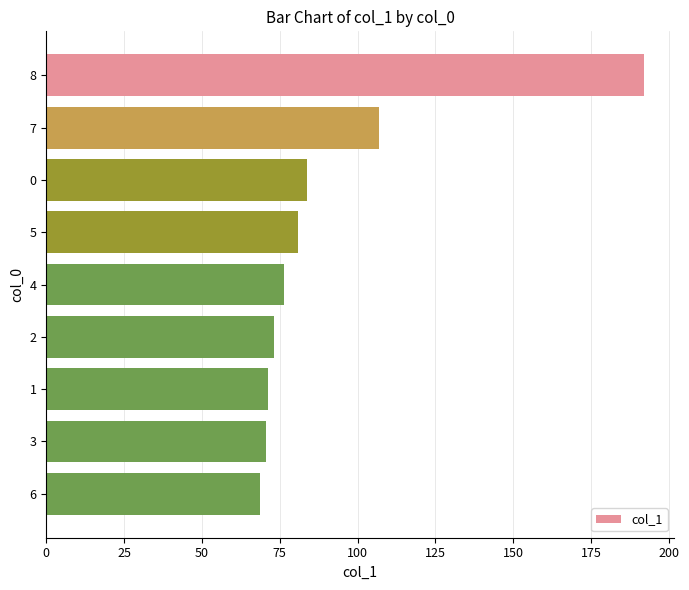

Where is the data nearest to the value 130?

7